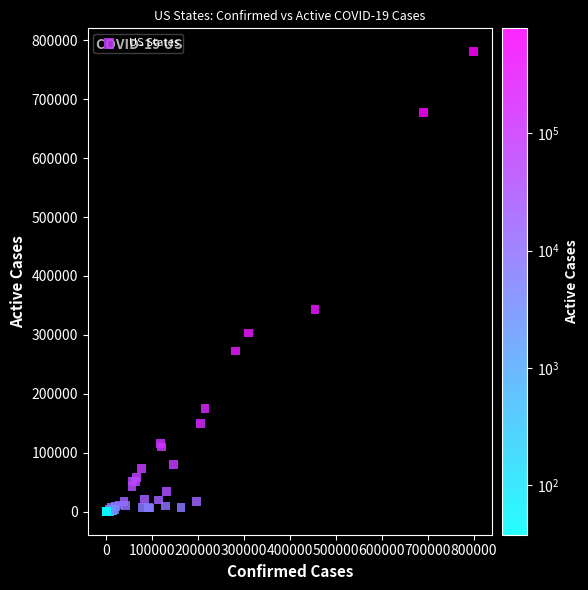

What Y value in the scatter plot is closest to 390591?

342496